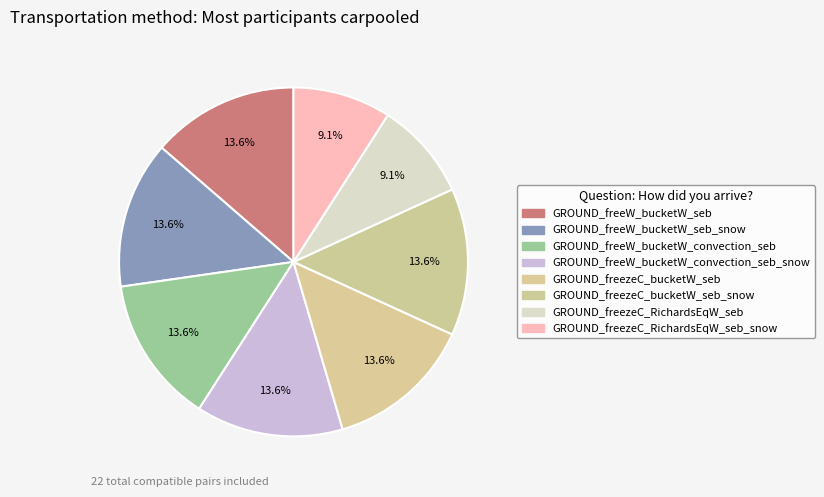

Which category has the smallest portion of the pie?

GROUND_freezeC_RichardsEqW_seb